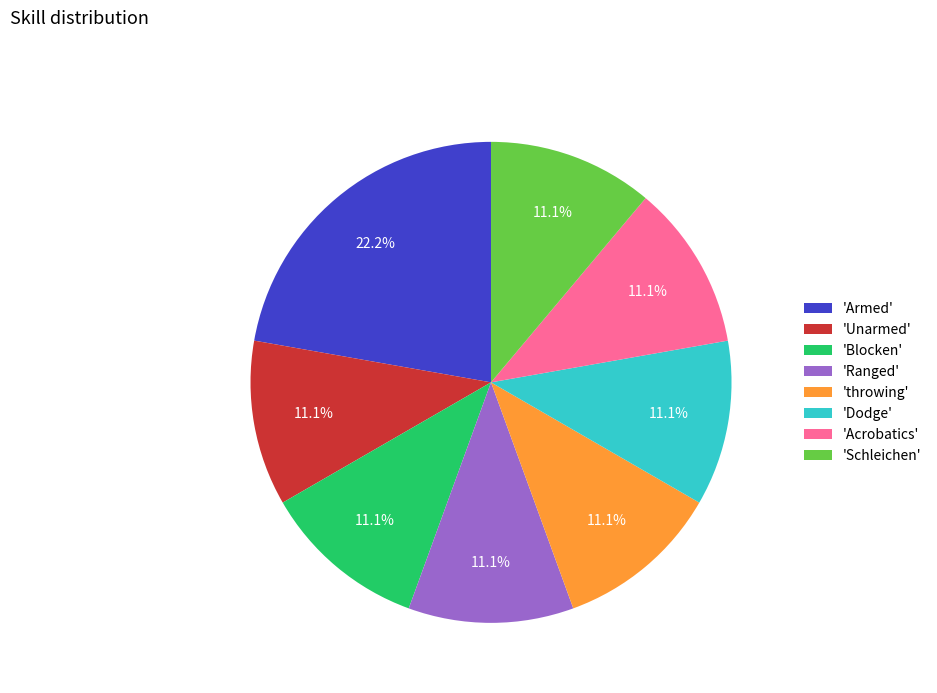

What is the largest slice in the pie chart?

'Armed'